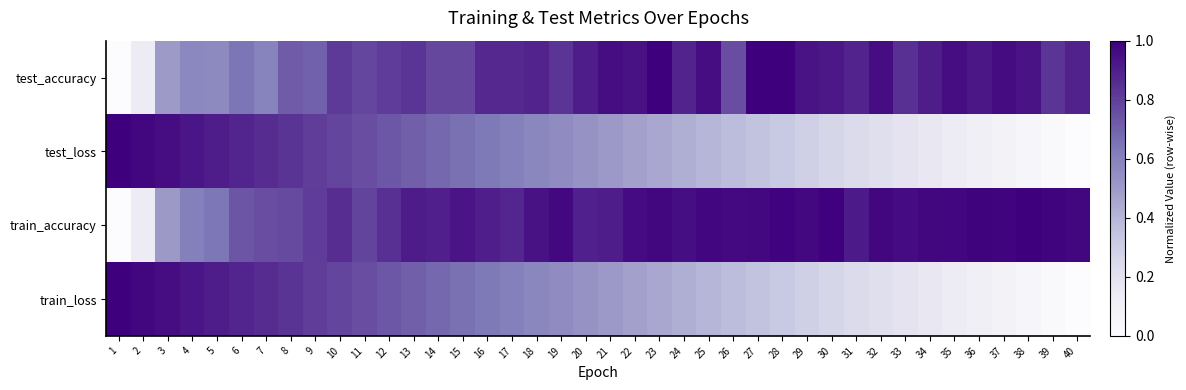

How many categories are shown in the chart?

40